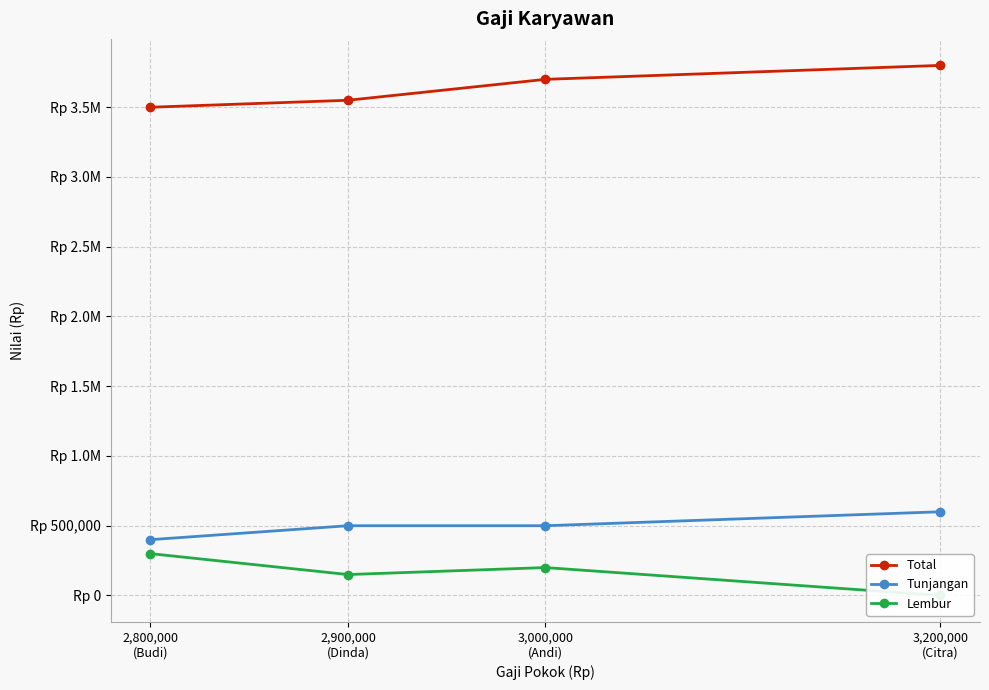

At which label does Tunjangan first exceed 500000?

3,200,000
(Citra)